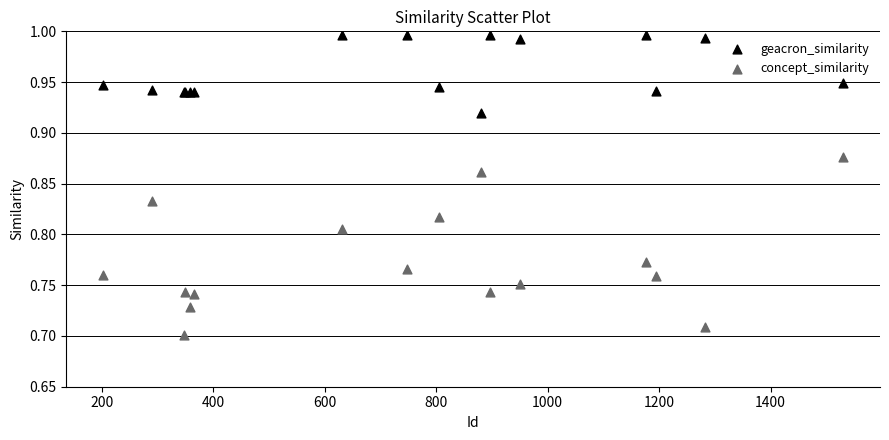

What are all the series names shown in the legend?

geacron_similarity, concept_similarity